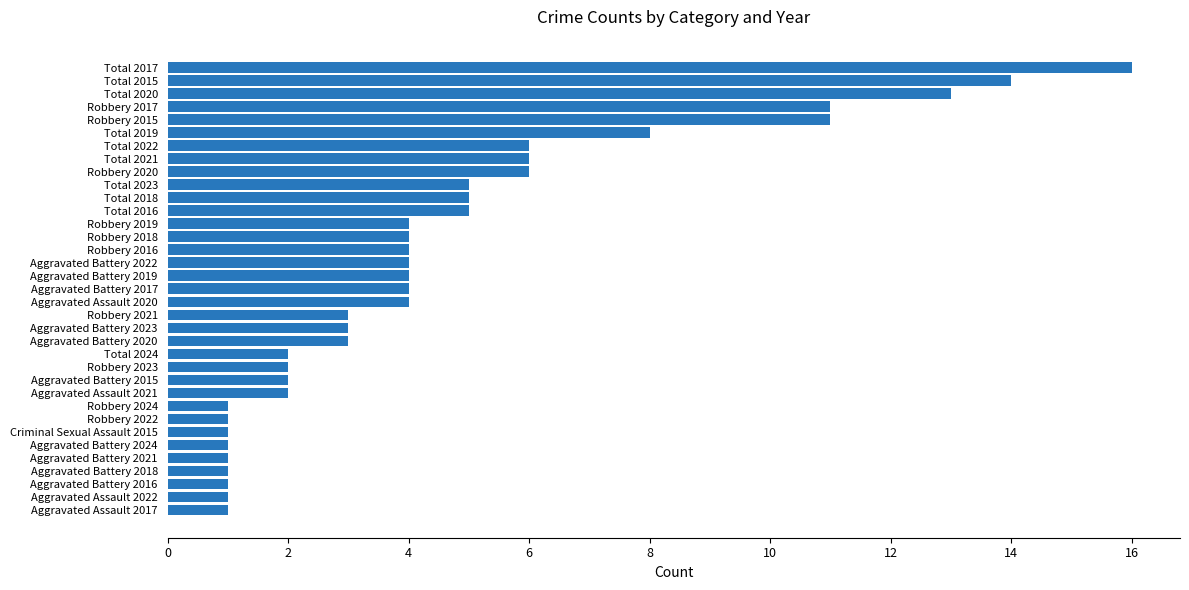

What is the greatest value displayed?

16